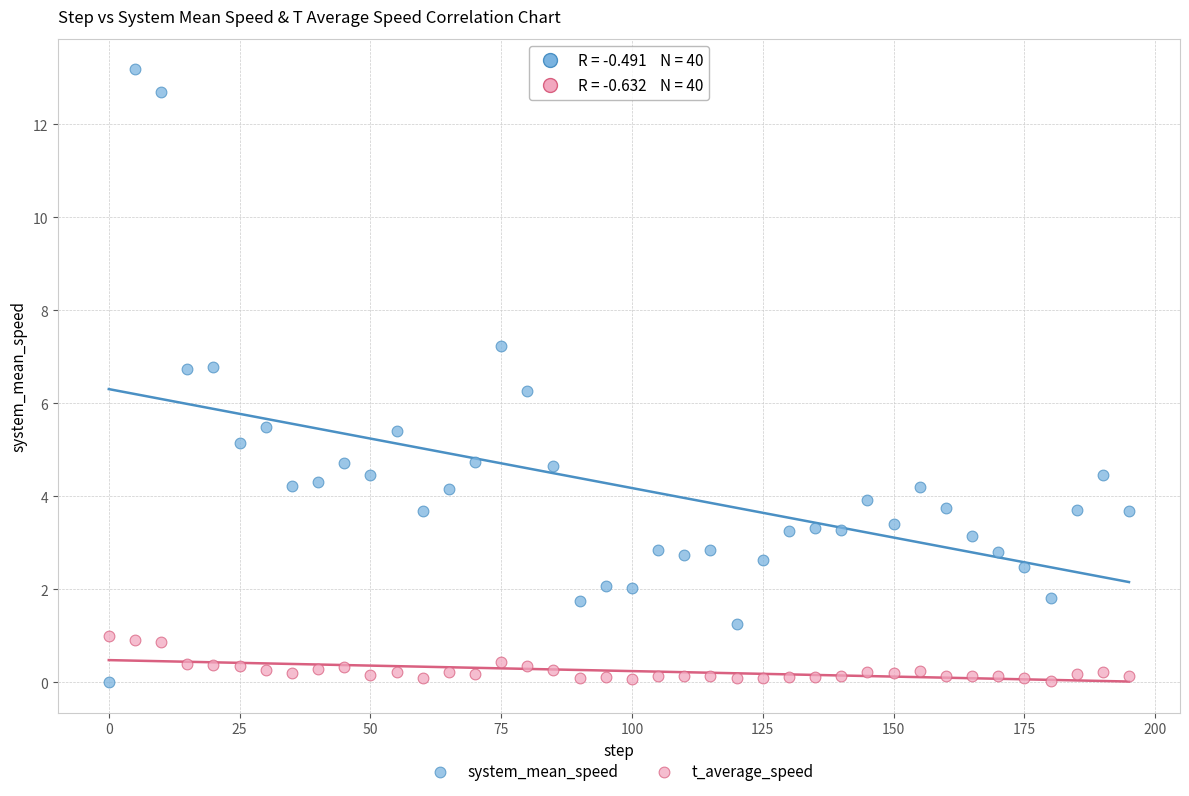

Across all series, what Y value is closest to 6?

6.3